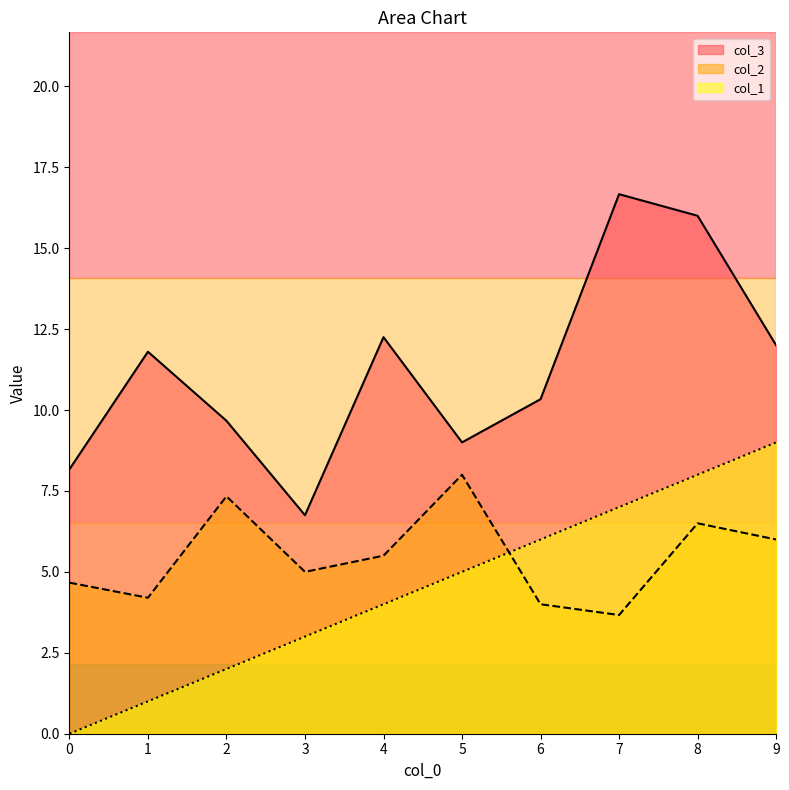

The col_2 series shows 7.3 at 2. True or false?

True